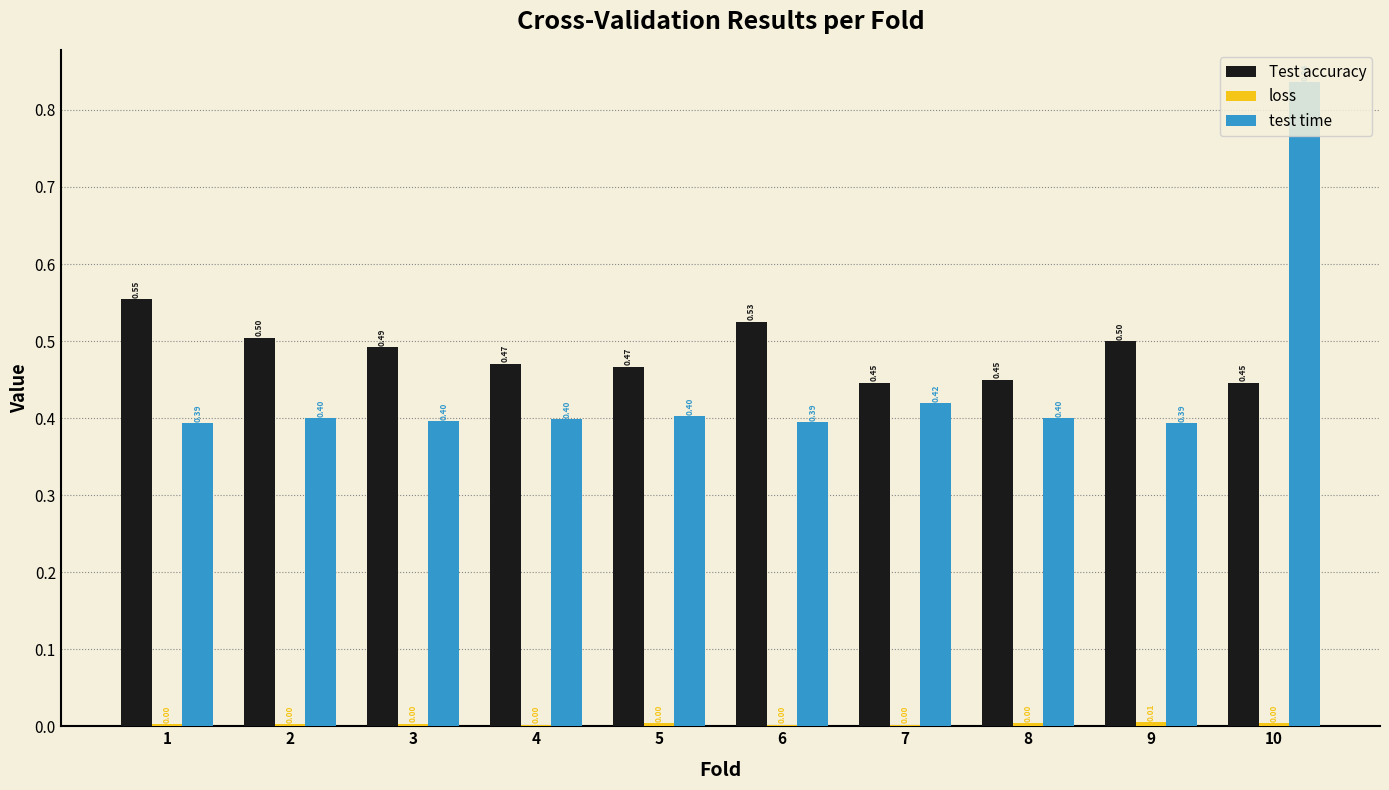

Are the bars horizontal?

No